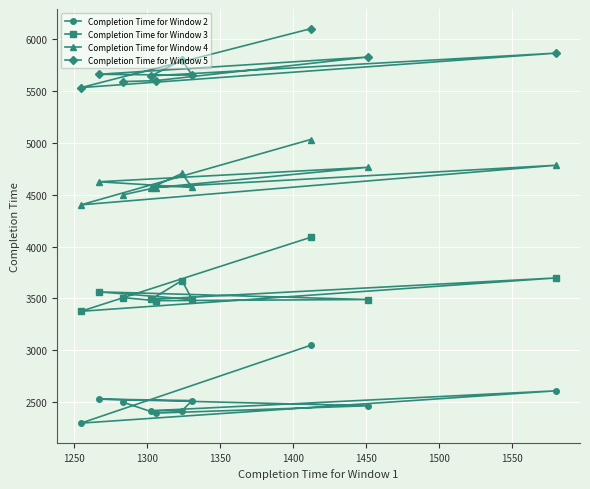

How many lines are shown in the chart?

4